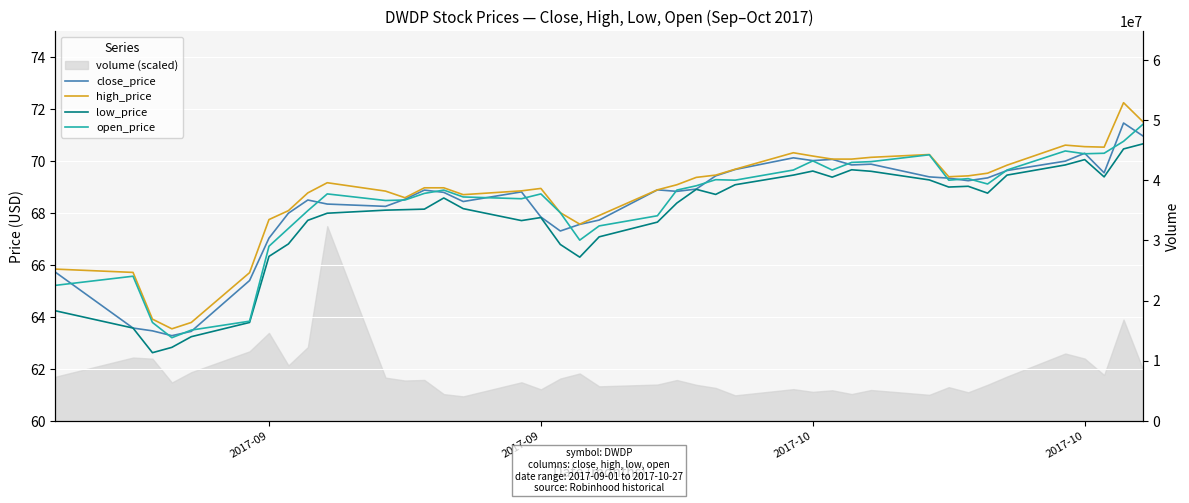

Is this an area chart (filled region under the line)?

No